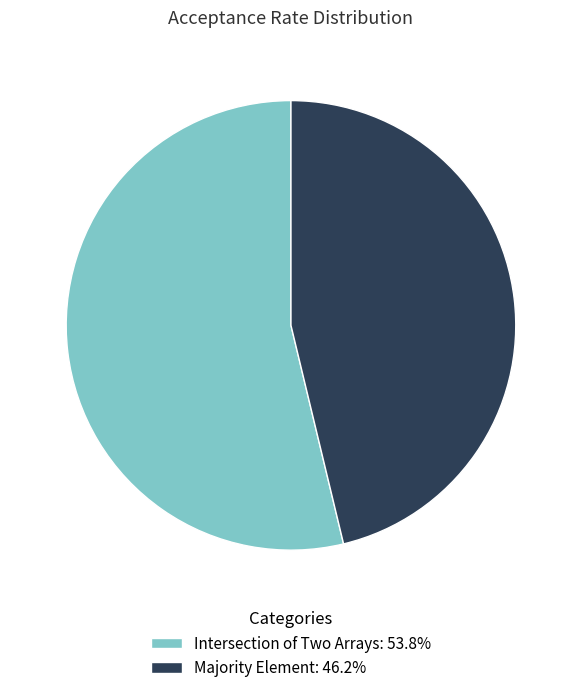

Combined, do Majority Element: 46.2% and Intersection of Two Arrays: 53.8% account for over 50%?

Yes